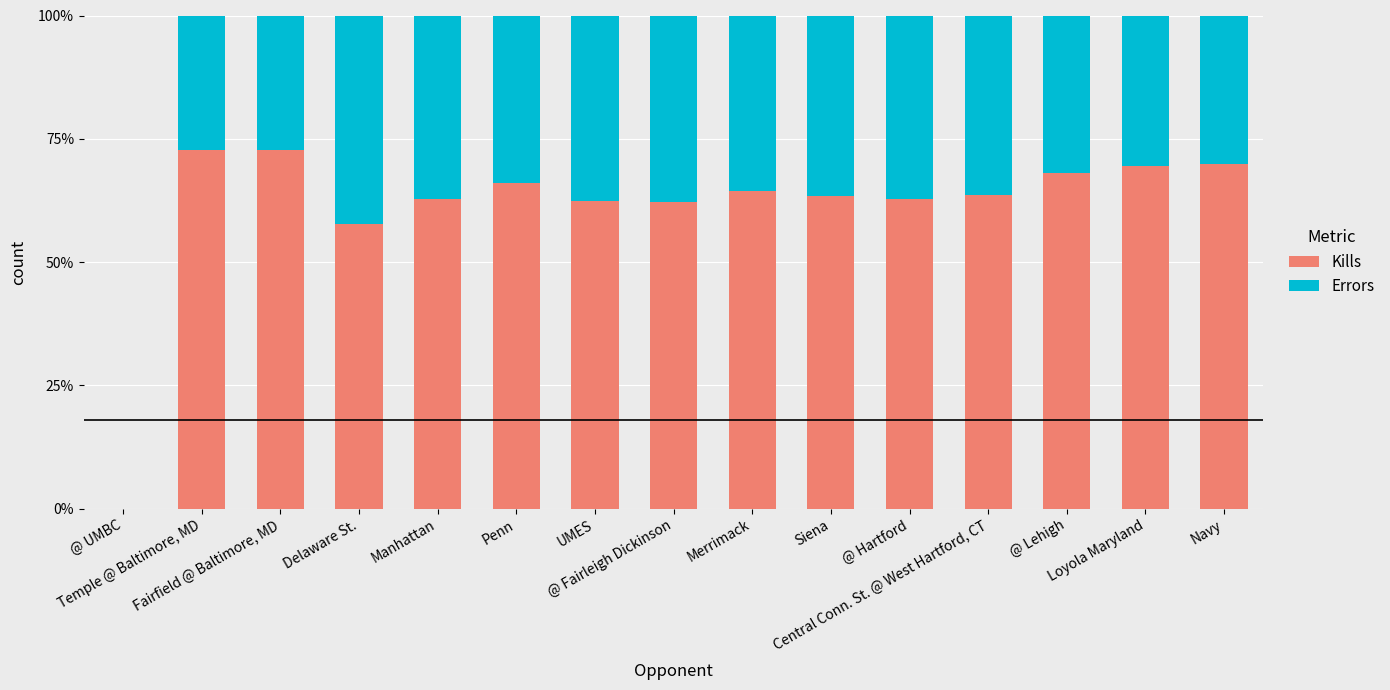

The Errors series shows 27.3 at Fairfield @ Baltimore, MD. True or false?

True